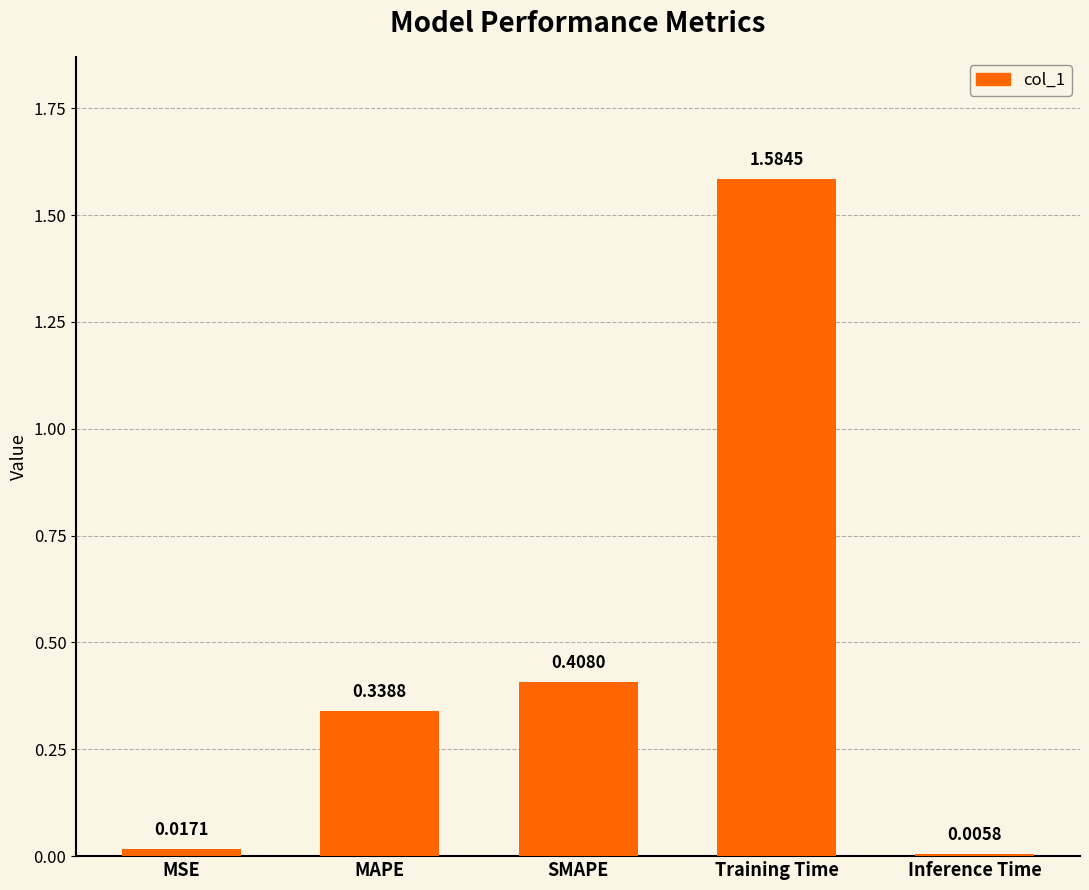

At which label is the value closest to 0?

Inference Time